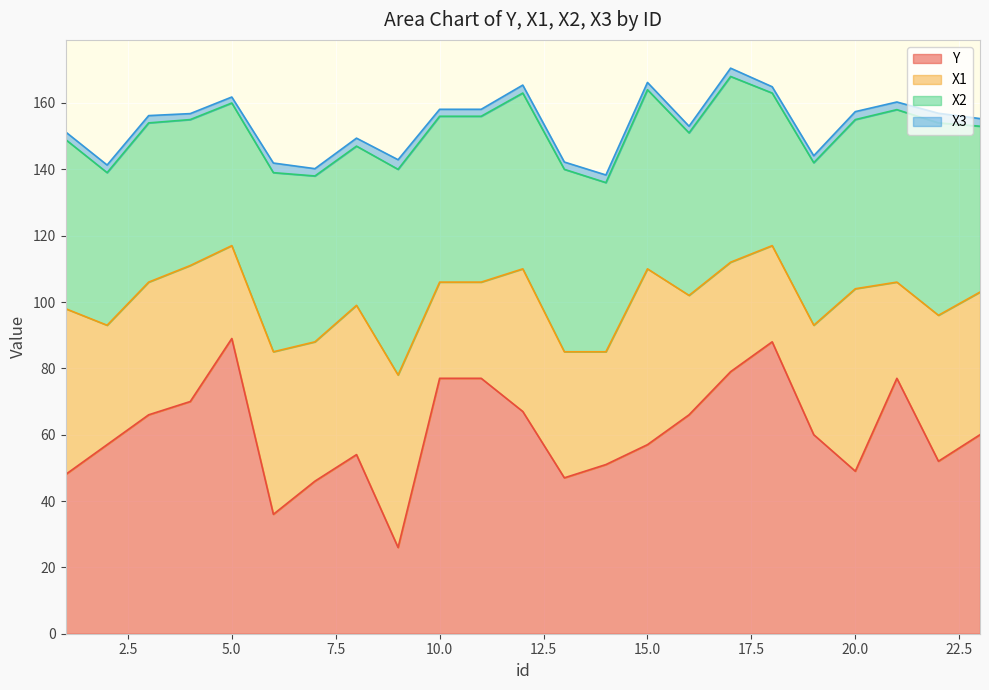

Between which two adjacent categories do Y and X1 first intersect?

1 and 2